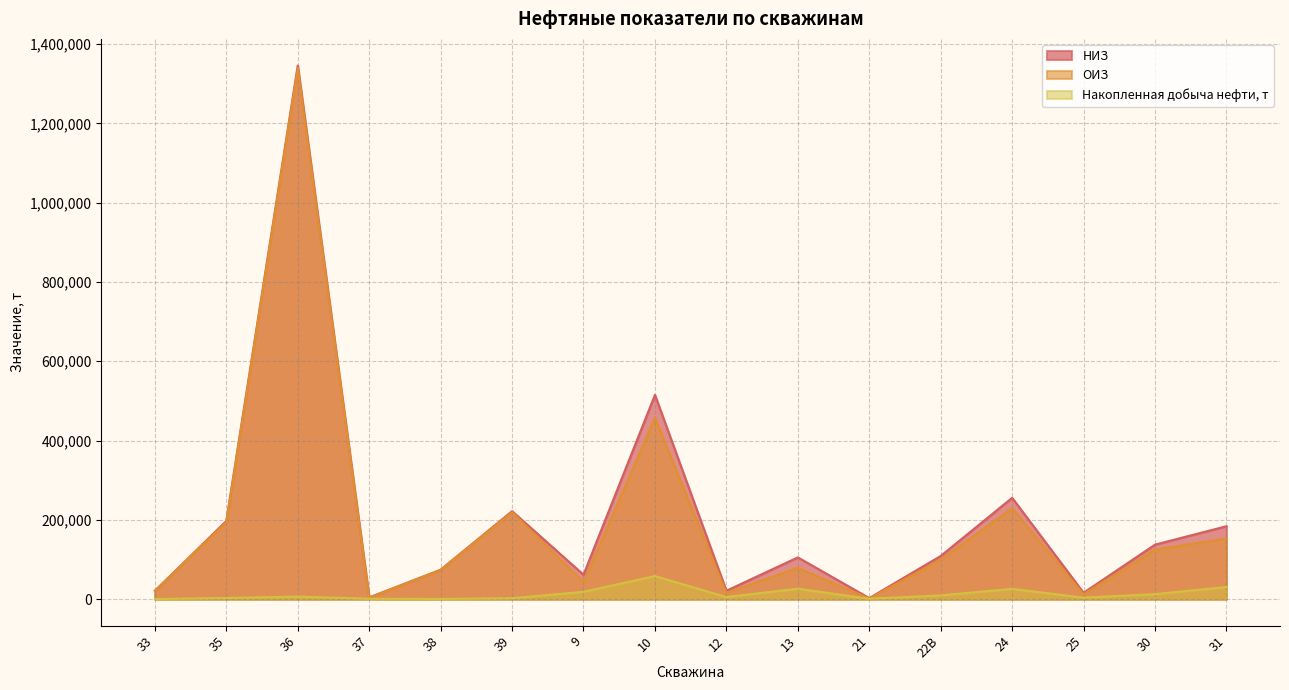

The Накопленная добыча нефти, т series shows 2853.9 at 35. True or false?

True